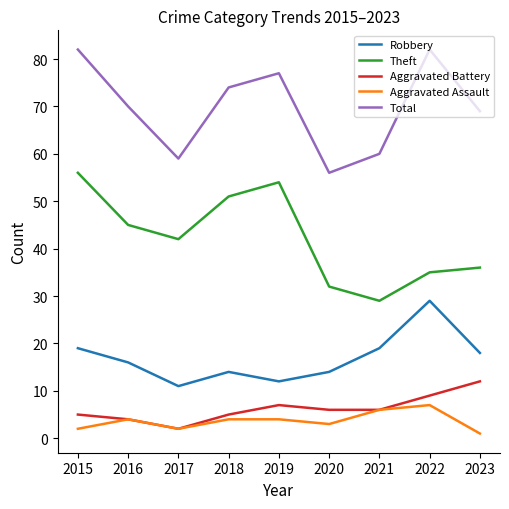

Count the number of data series in this chart.

5